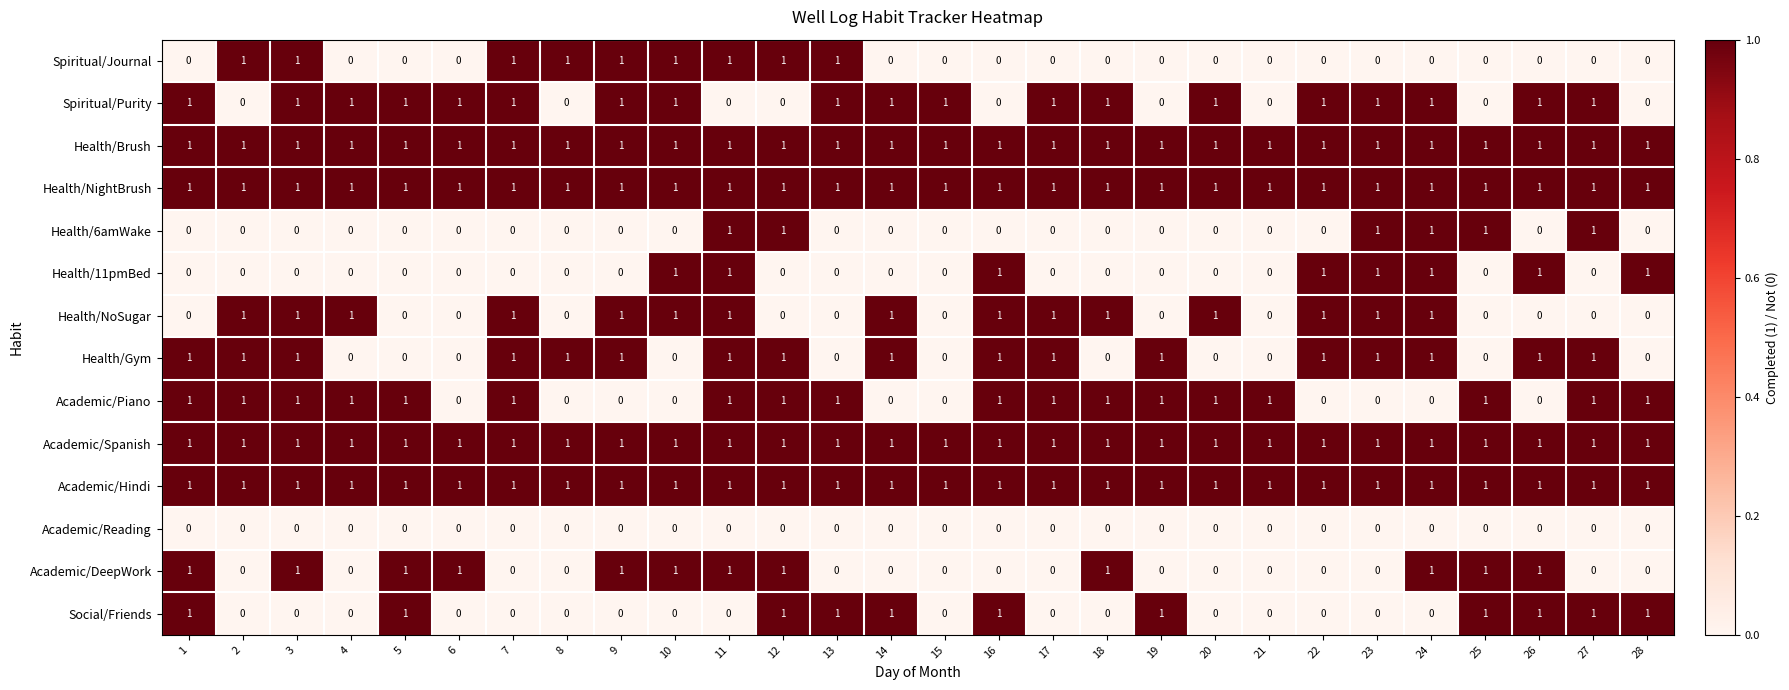

How many distinct data groups are displayed?

14